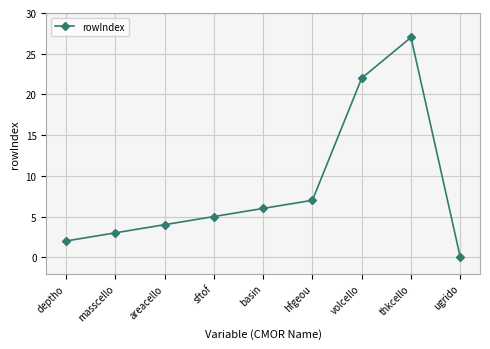

List the labels in order of value, largest first.

thkcello, volcello, hfgeou, basin, sftof, areacello, masscello, deptho, ugrido